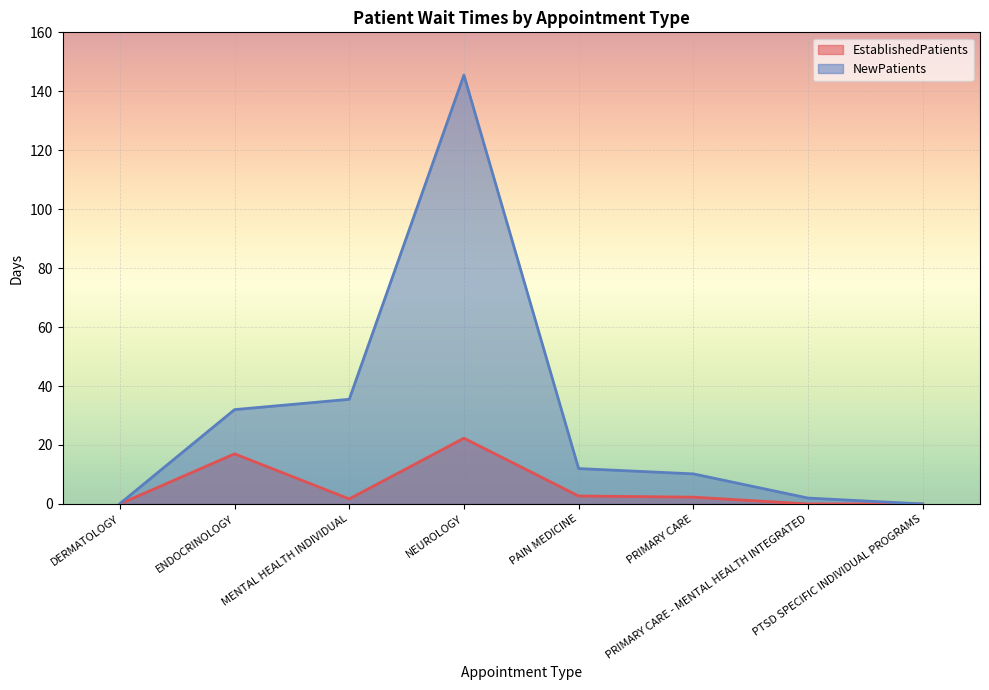

Which series has the widest spread of values?

NewPatients